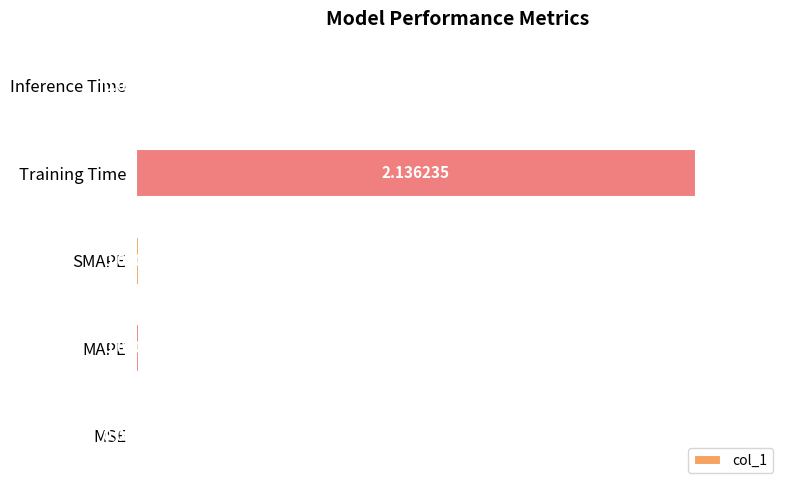

At which category does the chart reach its peak across all series?

Training Time